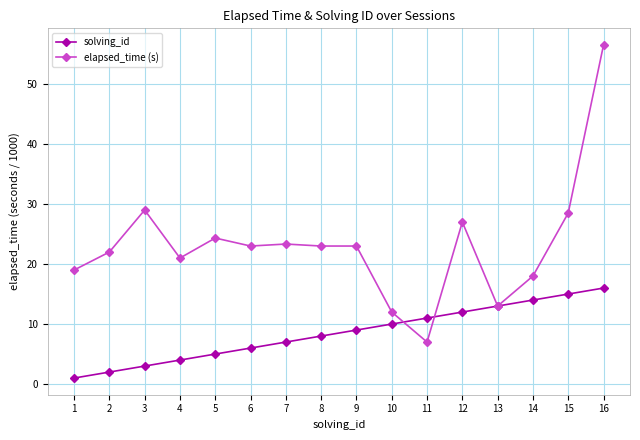

List the series in order of their peak value, highest first.

elapsed_time (s), solving_id